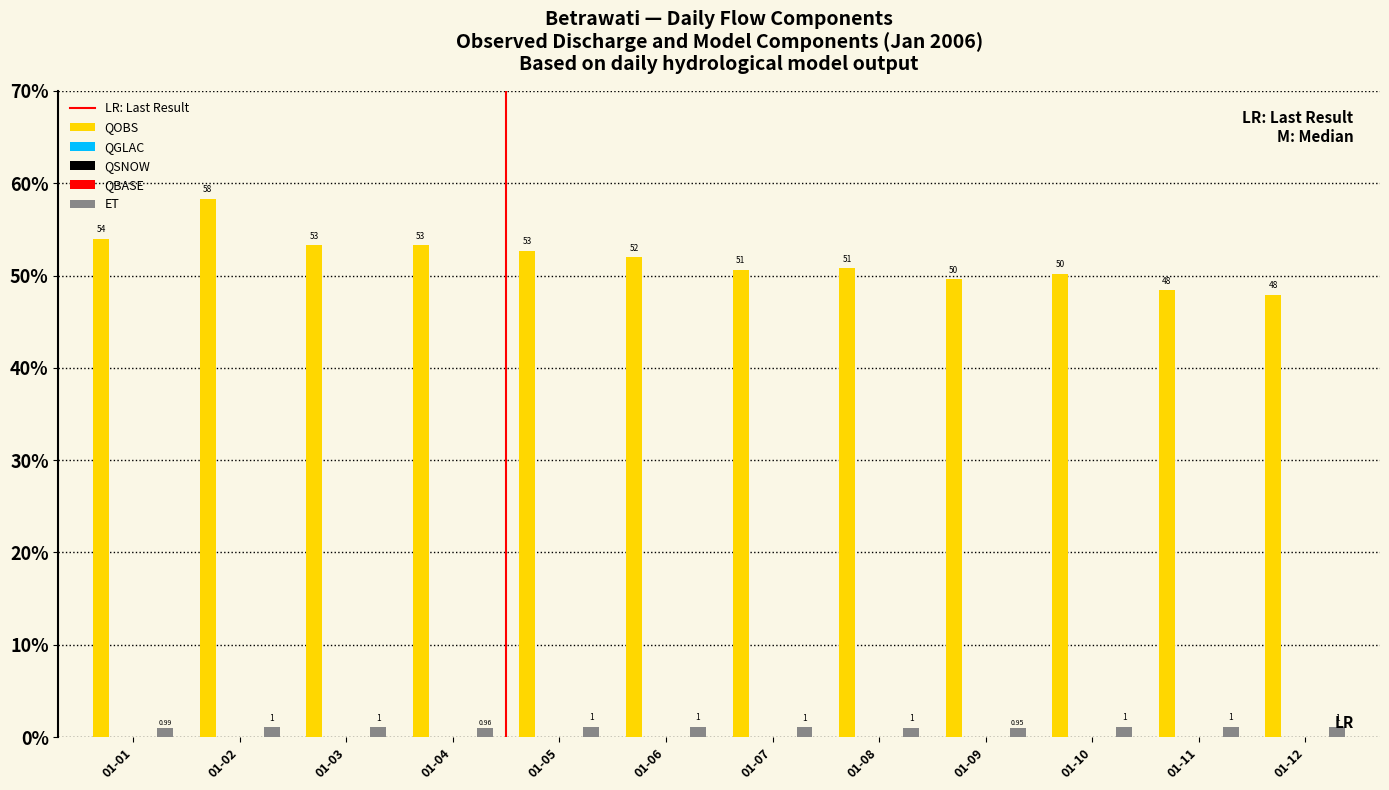

Reading left to right, extract all data points from this chart.

QOBS: 2006-01-01=54.0	2006-01-02=58.3	2006-01-03=53.3	2006-01-04=53.3	2006-01-05=52.7	2006-01-06=52.0	2006-01-07=50.6	2006-01-08=50.8	2006-01-09=49.6	2006-01-10=50.2	2006-01-11=48.4	2006-01-12=47.9
QGLAC: 2006-01-01=0.0	2006-01-02=0.0	2006-01-03=0.0	2006-01-04=0.0	2006-01-05=0.0	2006-01-06=0.0	2006-01-07=0.0	2006-01-08=0.0	2006-01-09=0.0	2006-01-10=0.0	2006-01-11=0.0	2006-01-12=0.0
QSNOW: 2006-01-01=0.0	2006-01-02=0.0	2006-01-03=0.0	2006-01-04=0.0	2006-01-05=0.0	2006-01-06=0.0	2006-01-07=0.0	2006-01-08=0.0	2006-01-09=0.0	2006-01-10=0.0	2006-01-11=0.0	2006-01-12=0.0
QBASE: 2006-01-01=0.0	2006-01-02=0.0	2006-01-03=0.0	2006-01-04=0.0	2006-01-05=0.0	2006-01-06=0.0	2006-01-07=0.0	2006-01-08=0.0	2006-01-09=0.0	2006-01-10=0.0	2006-01-11=0.0	2006-01-12=0.0
ET: 2006-01-01=1.0	2006-01-02=1.1	2006-01-03=1.1	2006-01-04=1.0	2006-01-05=1.1	2006-01-06=1.1	2006-01-07=1.0	2006-01-08=1.0	2006-01-09=1.0	2006-01-10=1.1	2006-01-11=1.1	2006-01-12=1.0